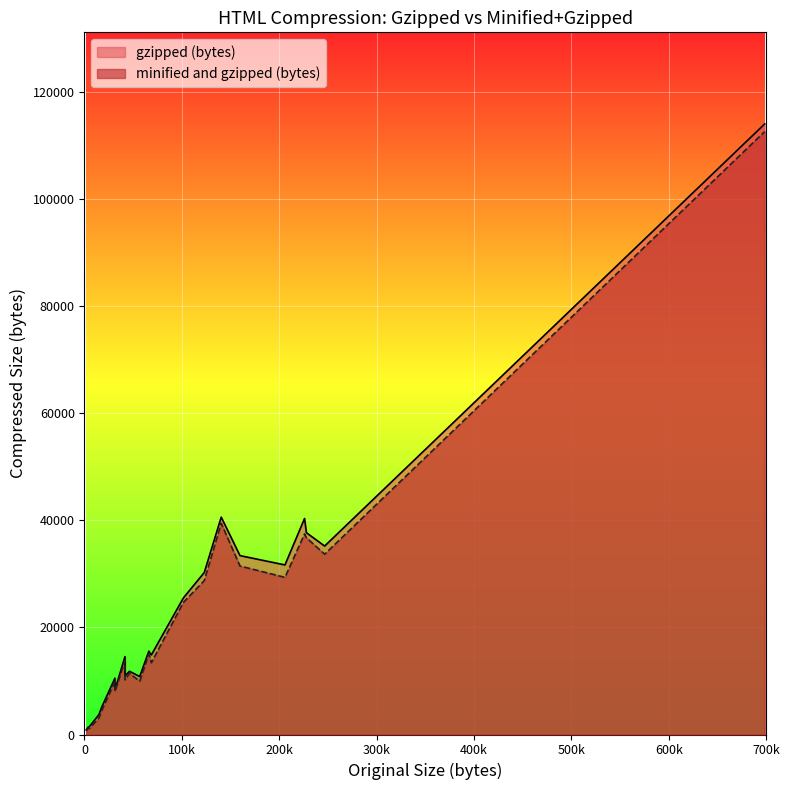

How many lines are shown in the chart?

2